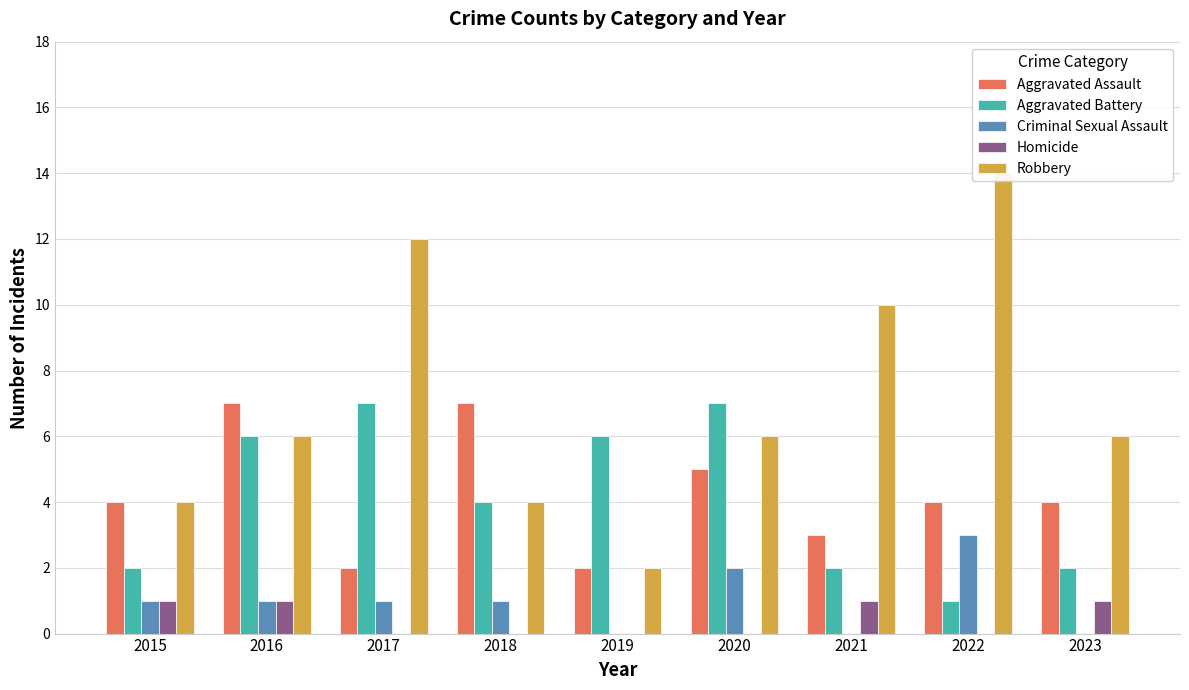

The value of Robbery at 2018 is 2. True or false?

False